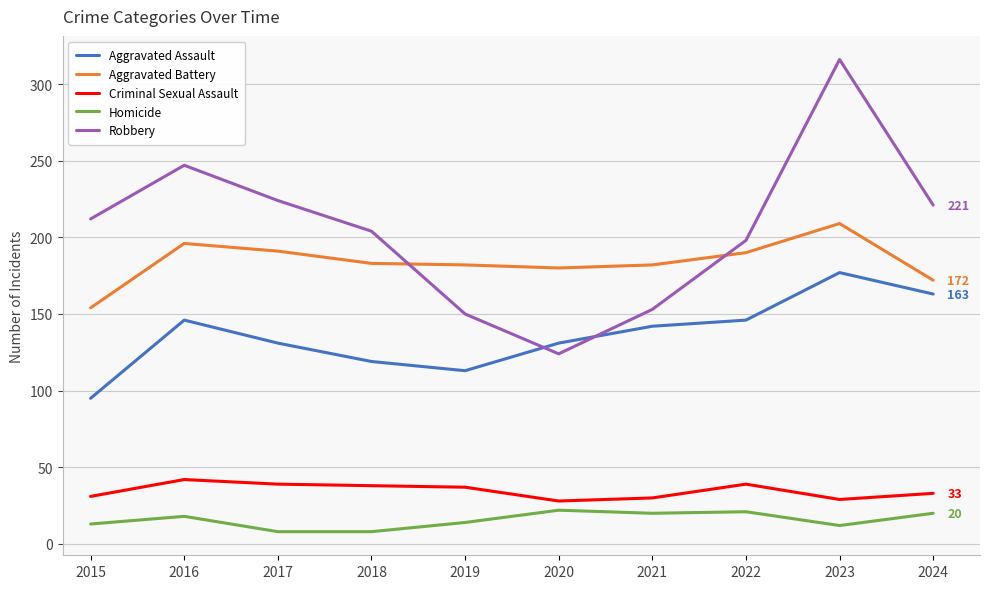

At how many categories does at least one series exceed 270?

1